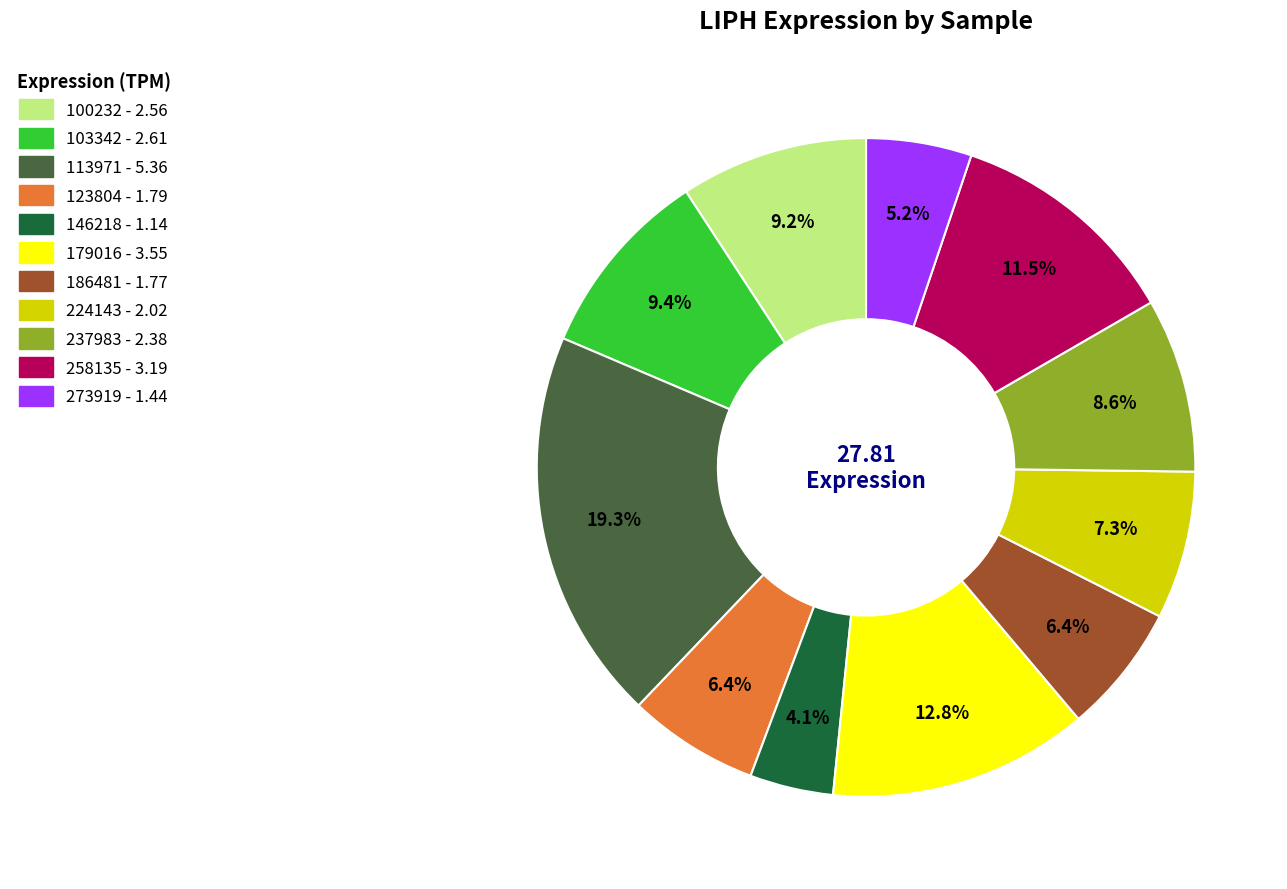

Is it true that 113971 is 19% of the pie?

True